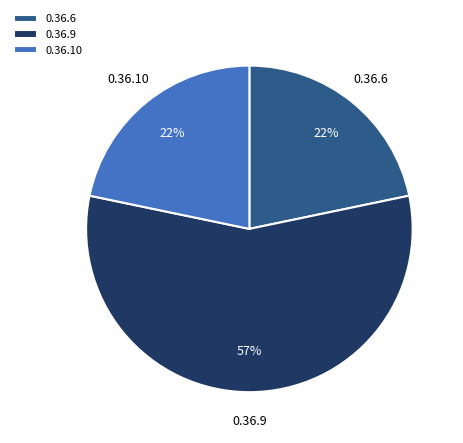

What percentage is the 0.36.6 slice, to the nearest percent?

22%